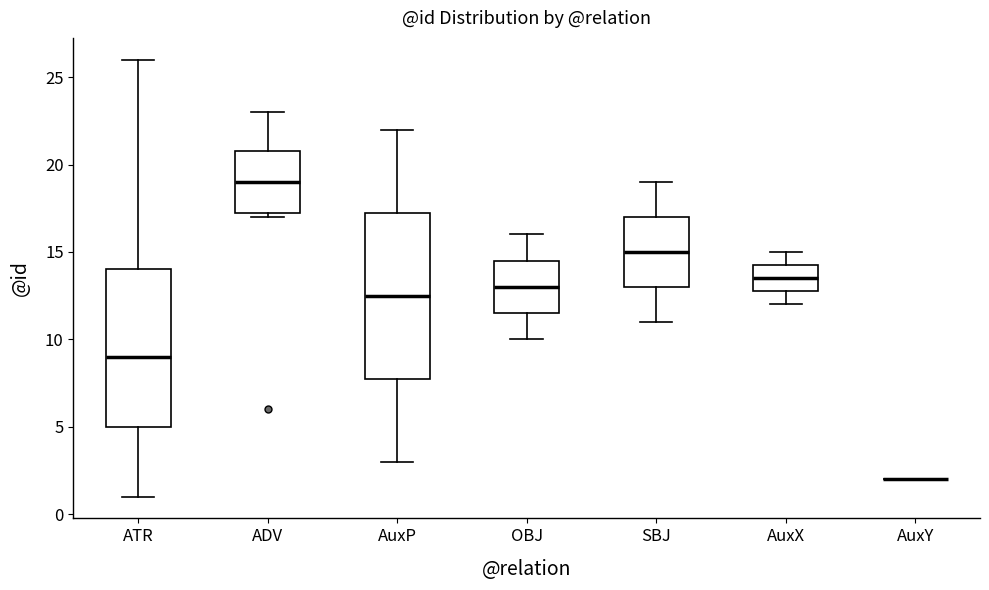

Reading left to right, transcribe this box plot: for each box, give where its median line is, the range the box spans, and where its two whiskers end, as read against the y-axis. The values are not printed on the chart, so give them approximately, as read against the axis.

ATR: median 9.0, box 5.0 to 14.0, whiskers 1.0 to 26.0
ADV: median 19.0, box 17.5 to 21.0, whiskers 17.0 to 23.0
AuxP: median 12.5, box 8.0 to 17.5, whiskers 3.0 to 22.0
OBJ: median 13.0, box 11.5 to 14.5, whiskers 10.0 to 16.0
SBJ: median 15.0, box 13.0 to 17.0, whiskers 11.0 to 19.0
AuxX: median 13.5, box 13.0 to 14.5, whiskers 12.0 to 15.0
AuxY: box collapsed to a line at 2.0, whiskers 2.0 to 2.0